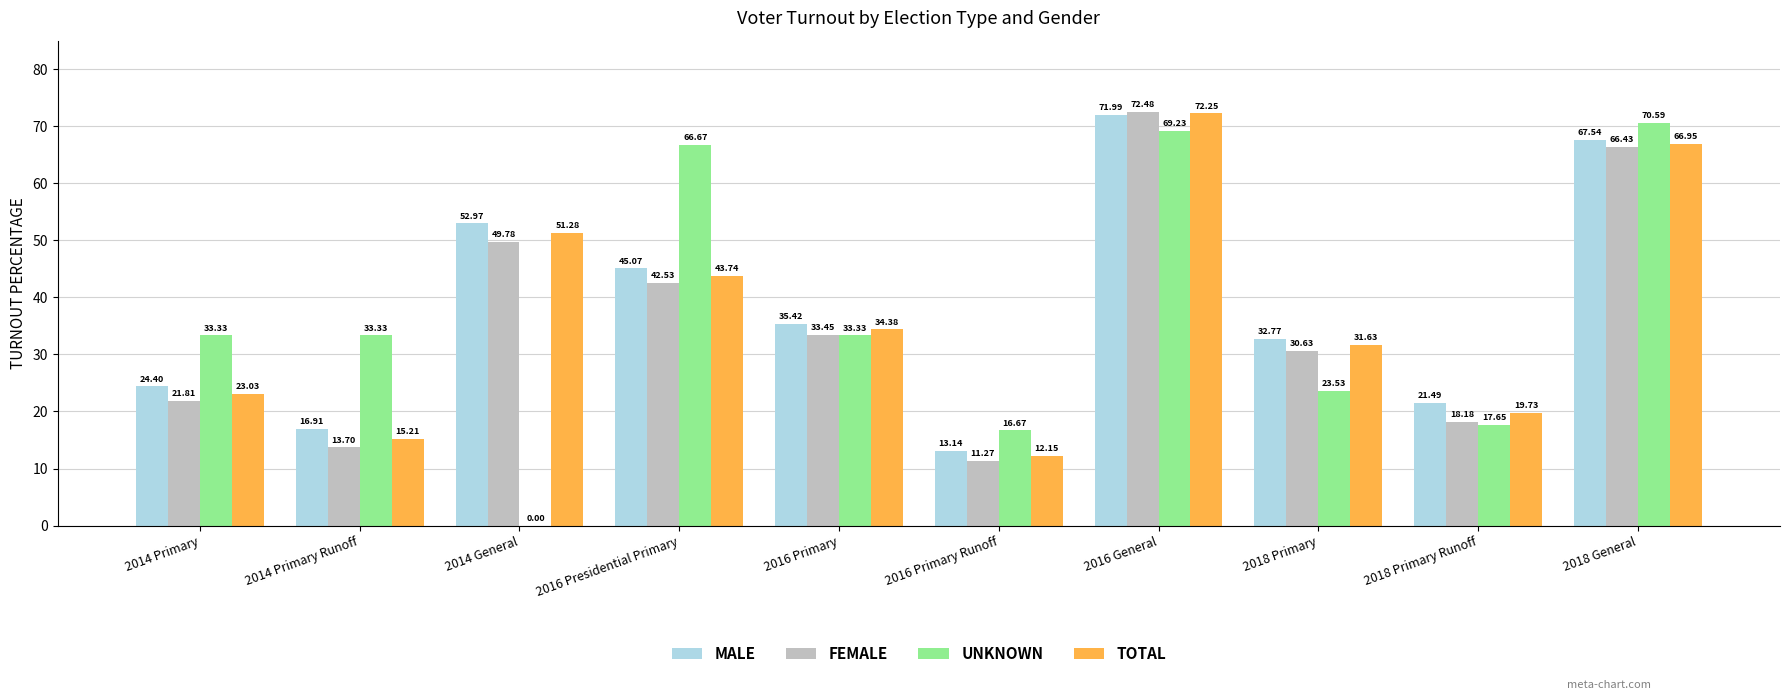

Is it true that TOTAL equals 34.4 at 2016 Primary?

True